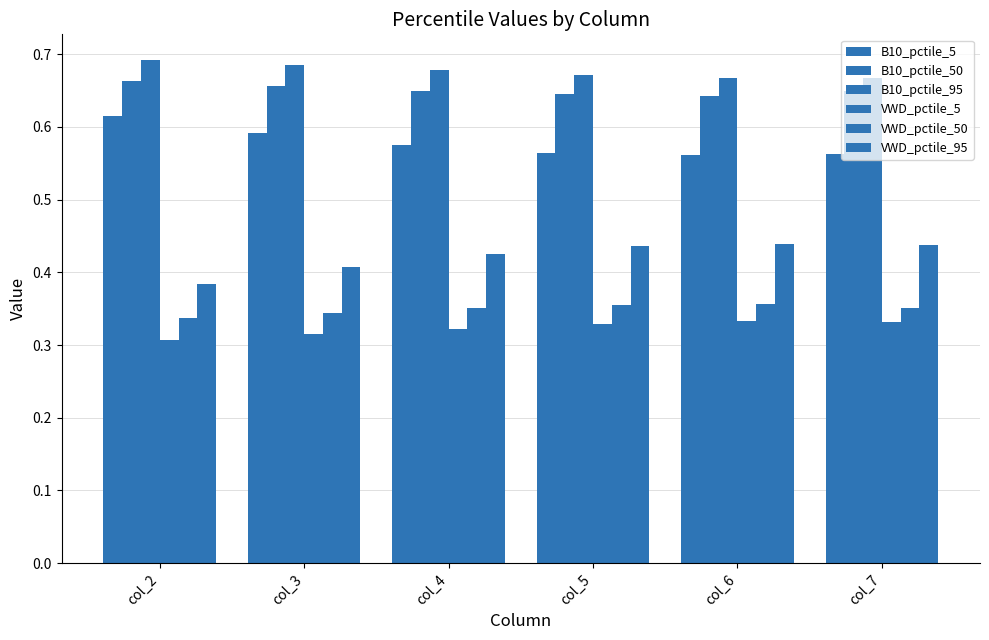

What is the total value across all series at col_3?

3.0